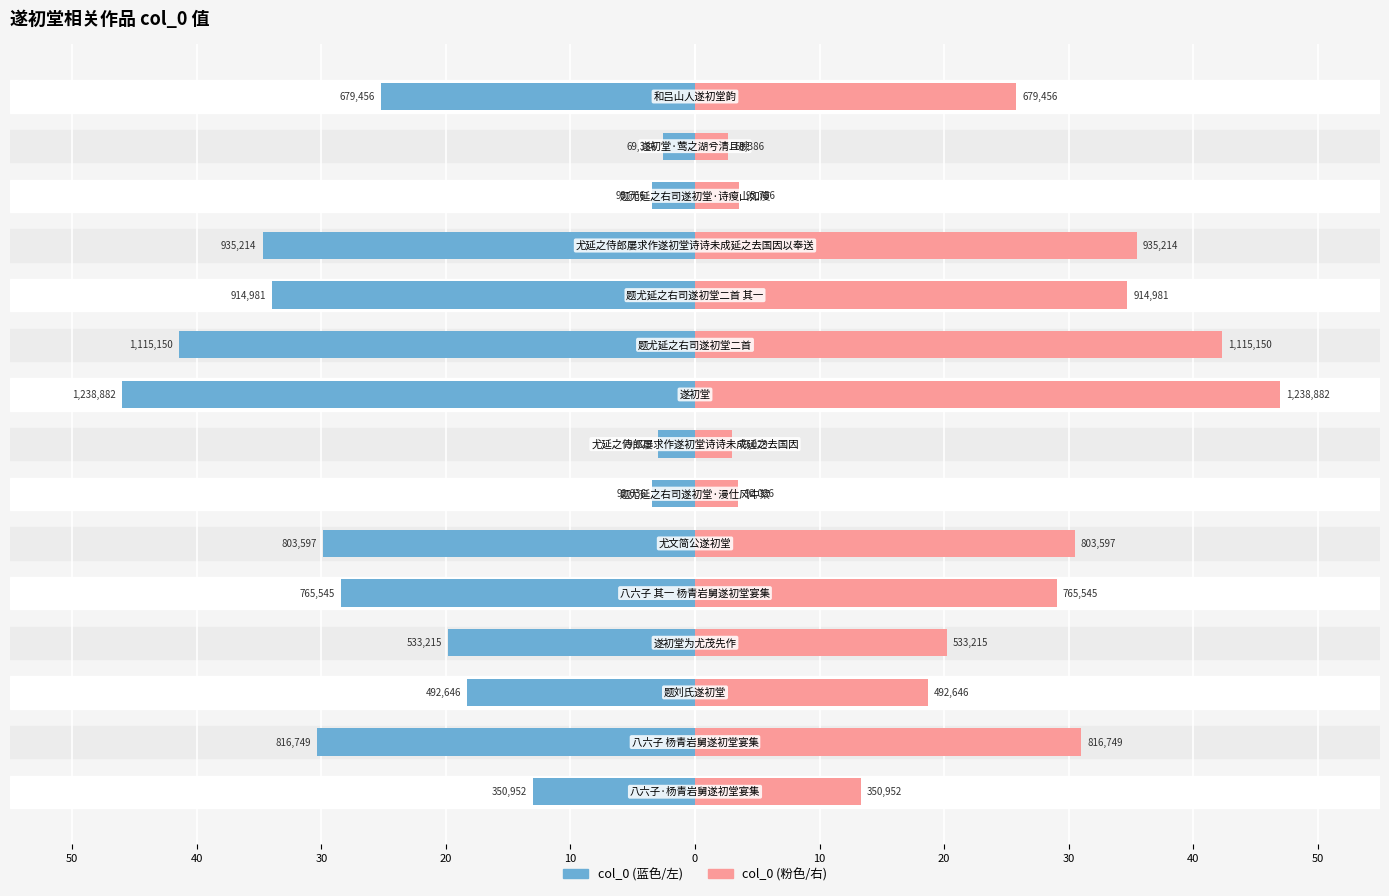

Which series changed the most between 50 and 12?

col_0 (右)